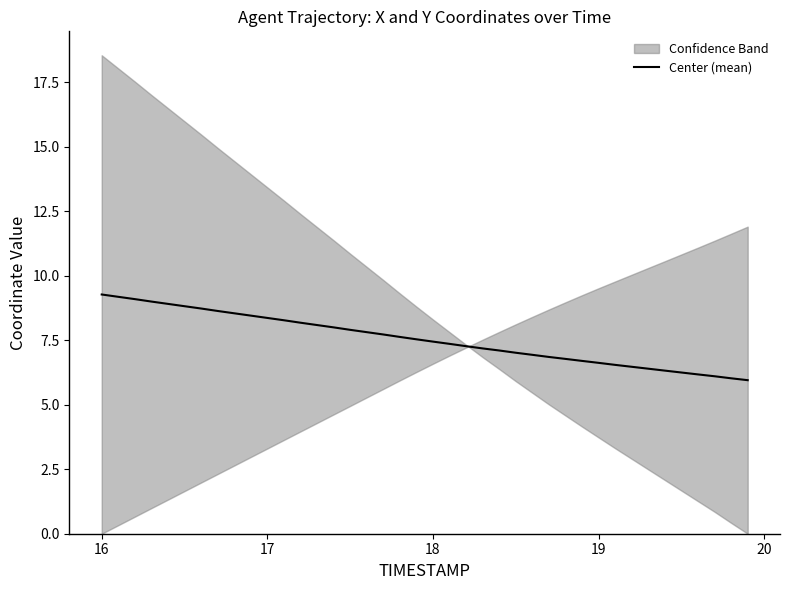

What is the smallest value displayed?

5.9